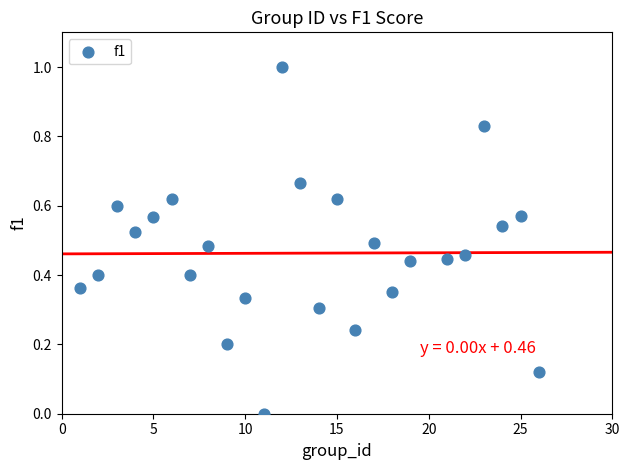

What is the range of Y values (max minus min)?

1.0